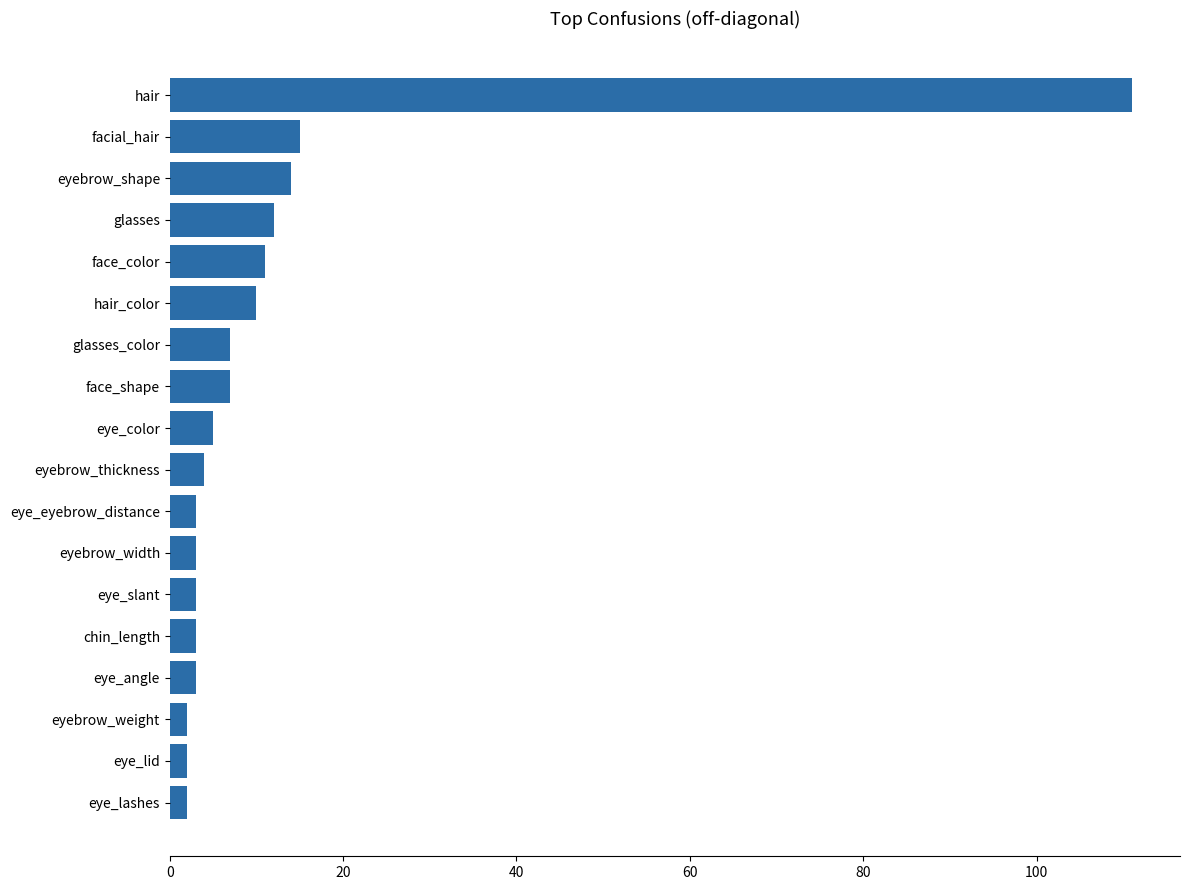

How many categories are shown in the chart?

18